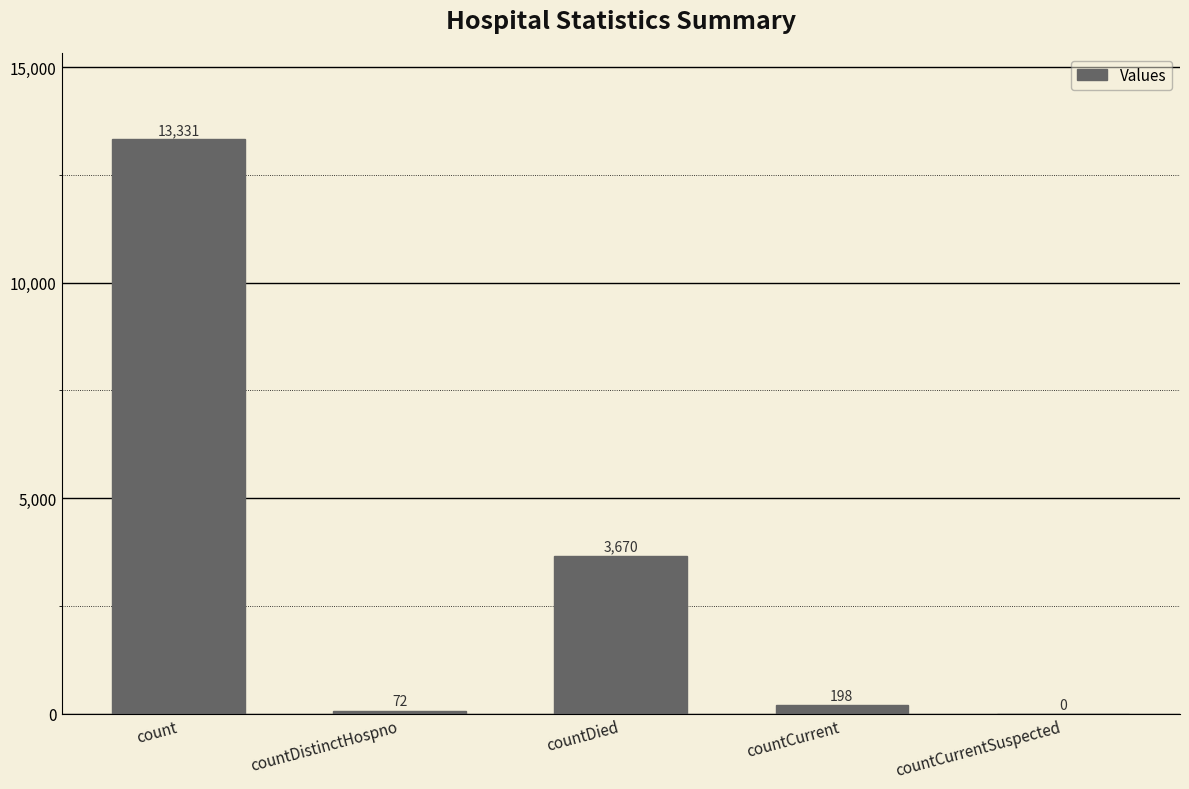

What is the sum of the values at countCurrentSuspected and countDied?

3670